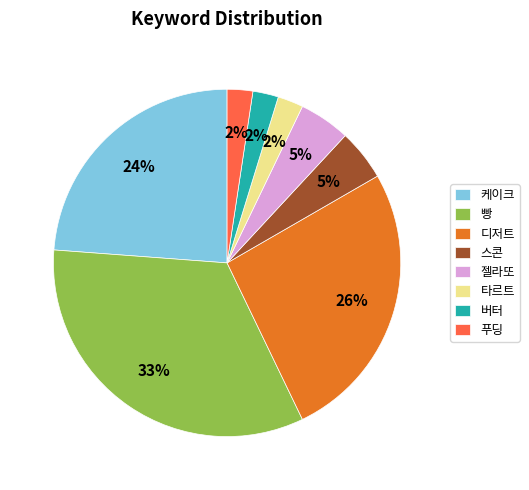

The 타르트 slice represents 2% of the pie. True or false?

True